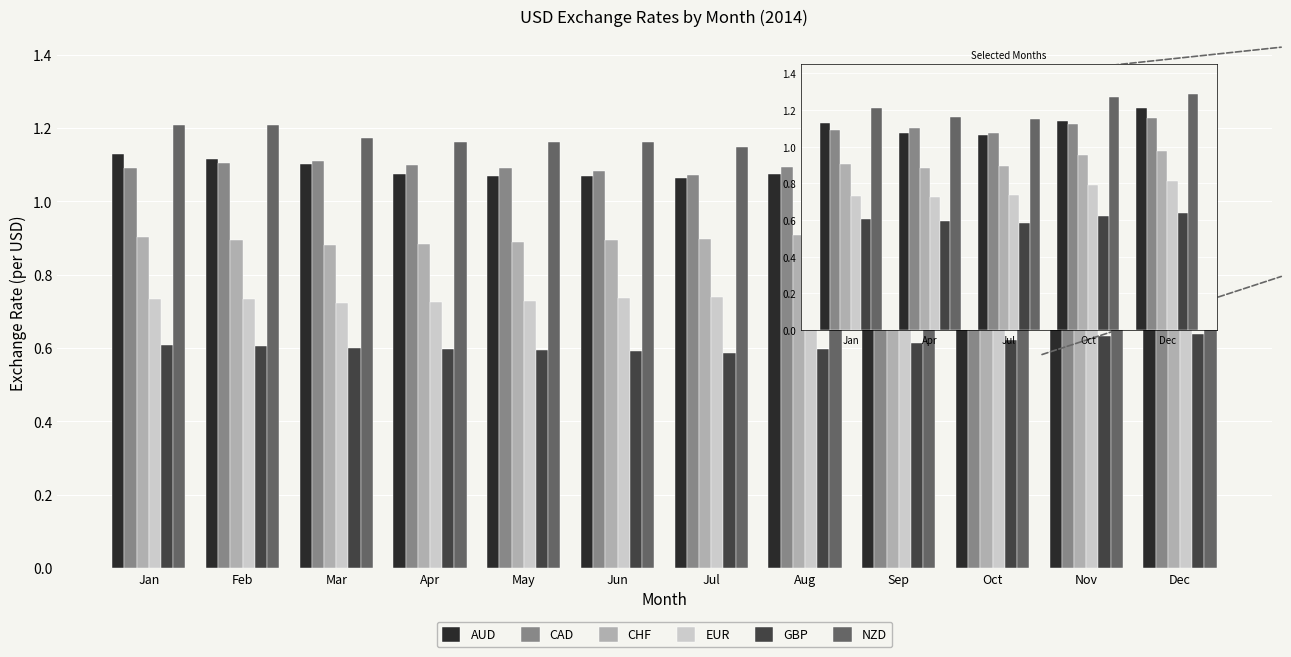

Which series has the largest range (max minus min)?

AUD